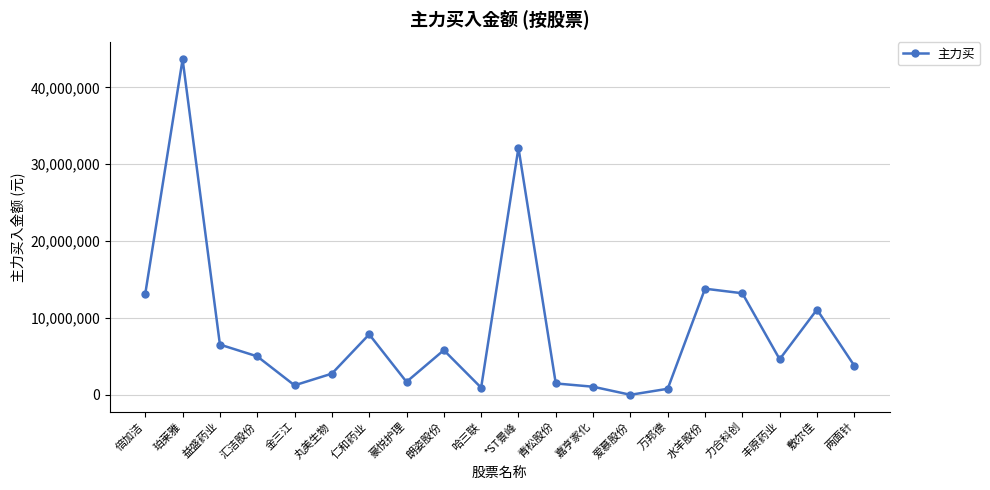

Is it true that the value at 仁和药业 is 12449409?

False